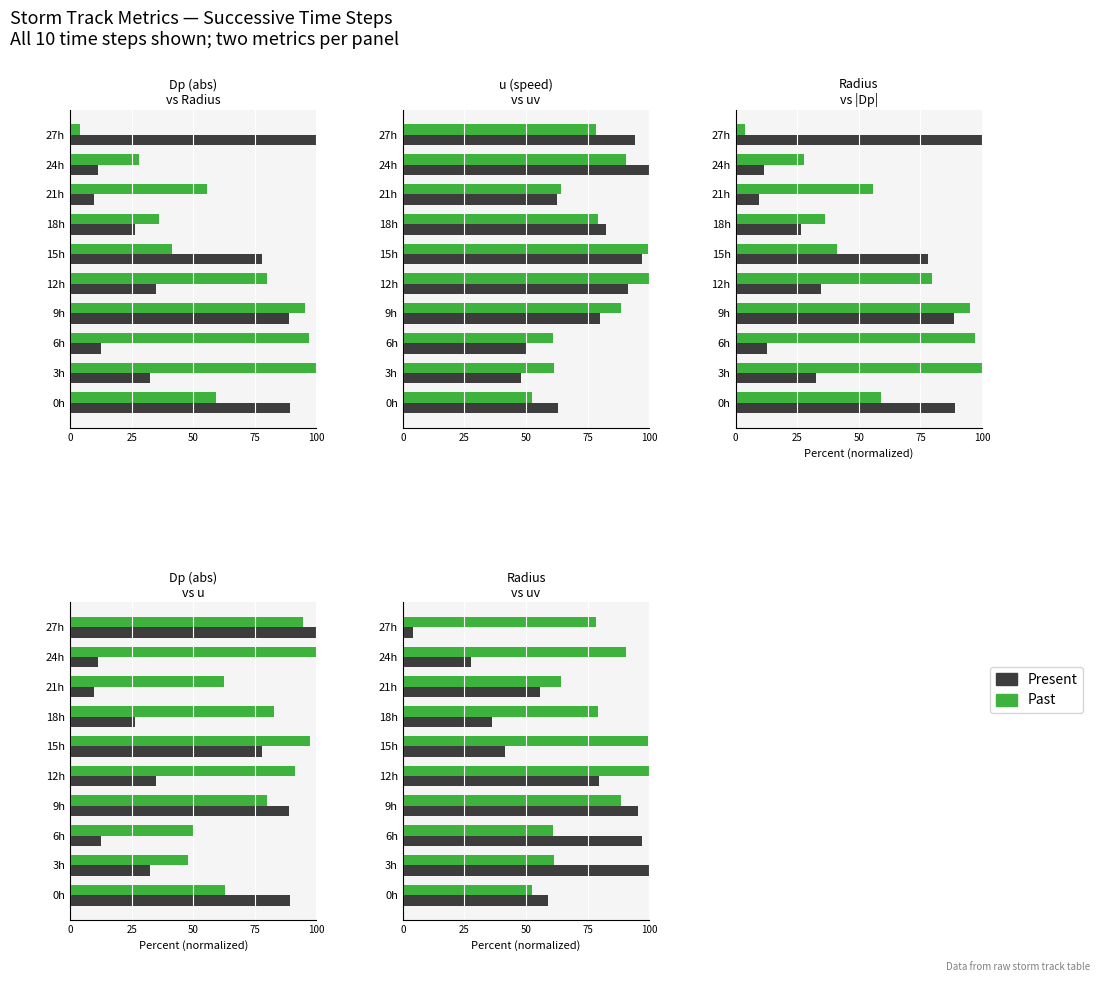

What position from the left is 27h?

10